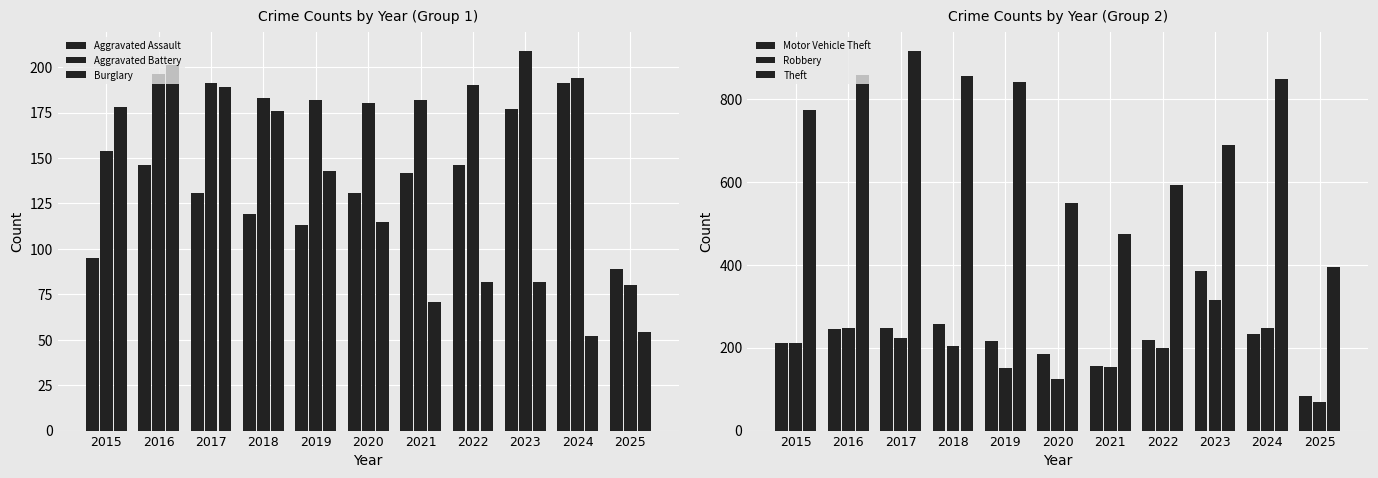

At which label is Theft closest to 655?

2023